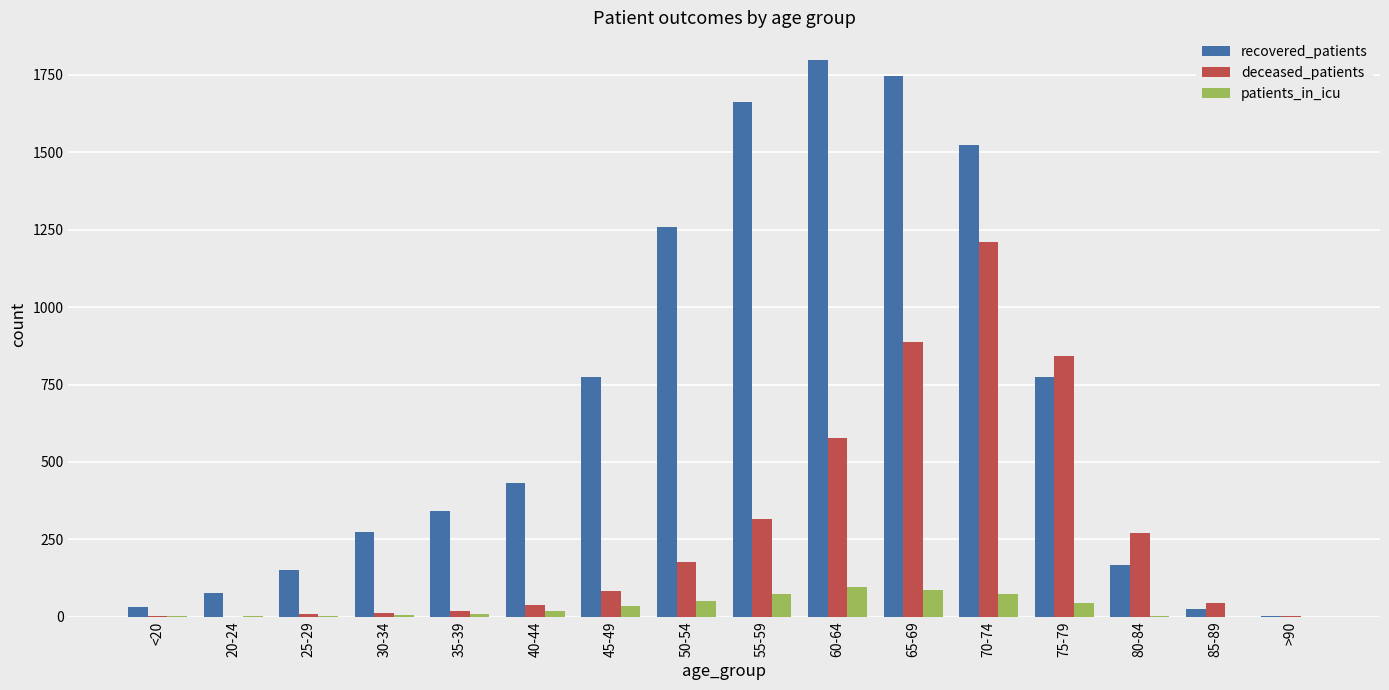

What is the total value across all series at 70-74?

2805